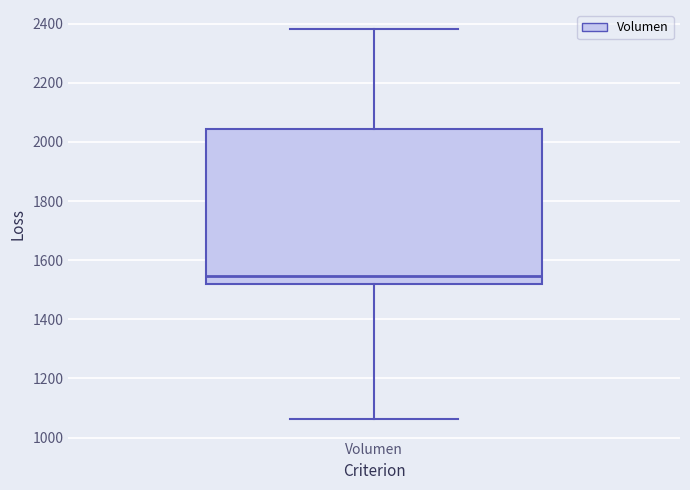

Transcribe this box plot: give where the median line is, the range the box spans, and where the two whiskers end, as read against the y-axis. The values are not printed on the chart, so give them approximately, as read against the axis.

median 1540, box 1520 to 2040, whiskers 1060 to 2380